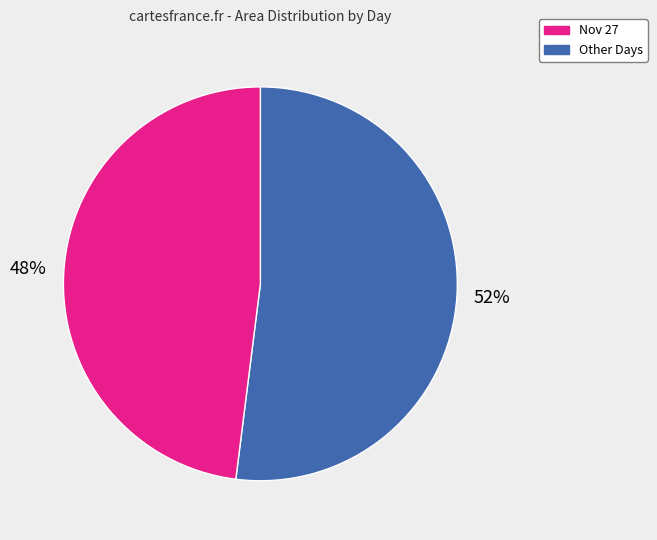

To the nearest percent, what is the difference between the largest and smallest slice percentages?

4%